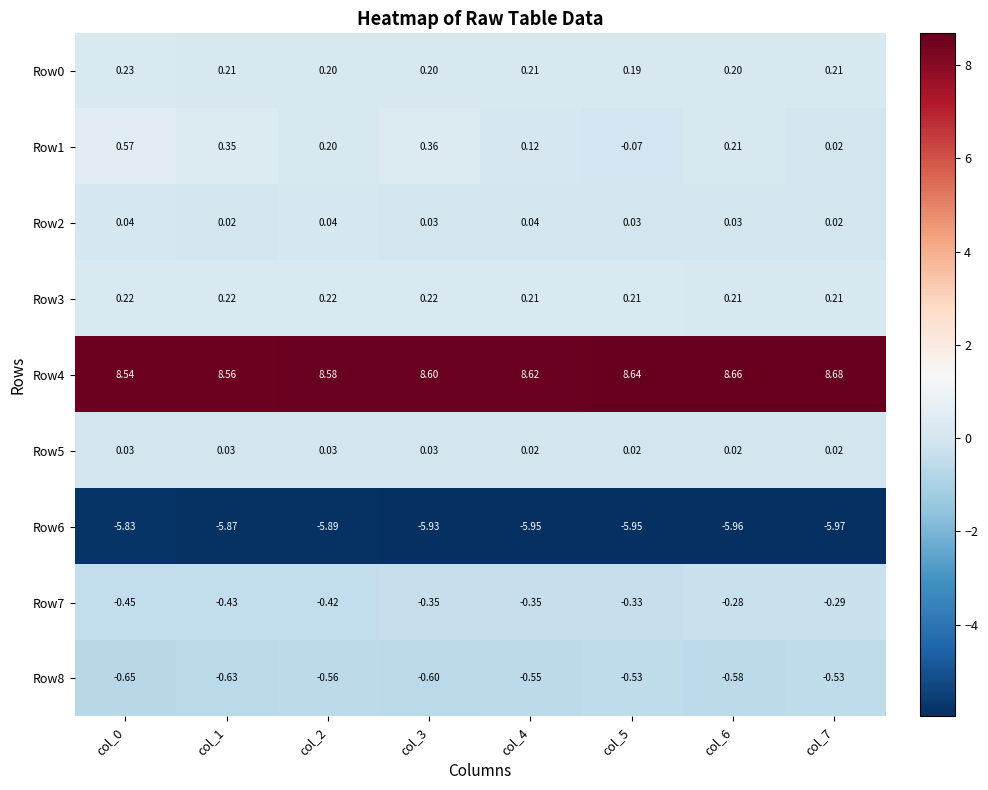

How many series are shown in this chart?

9